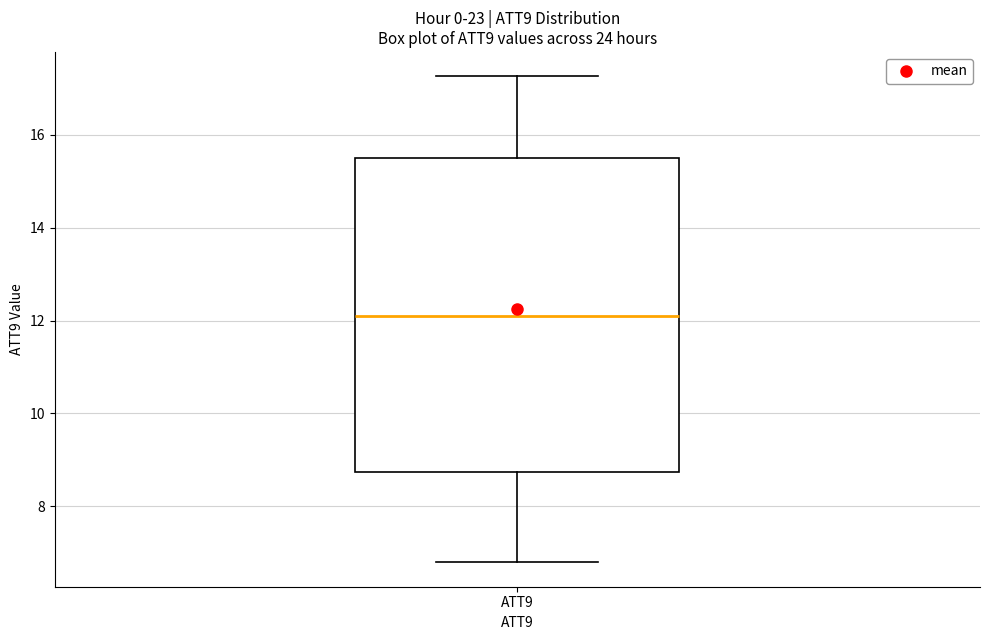

Read this box plot against the y-axis: the position of the median line, the range covered by the box, and the ends of both whiskers. The values are not printed on the chart, so give them approximately, as read against the axis.

median 12.0, box 8.8 to 15.4, whiskers 6.8 to 17.2